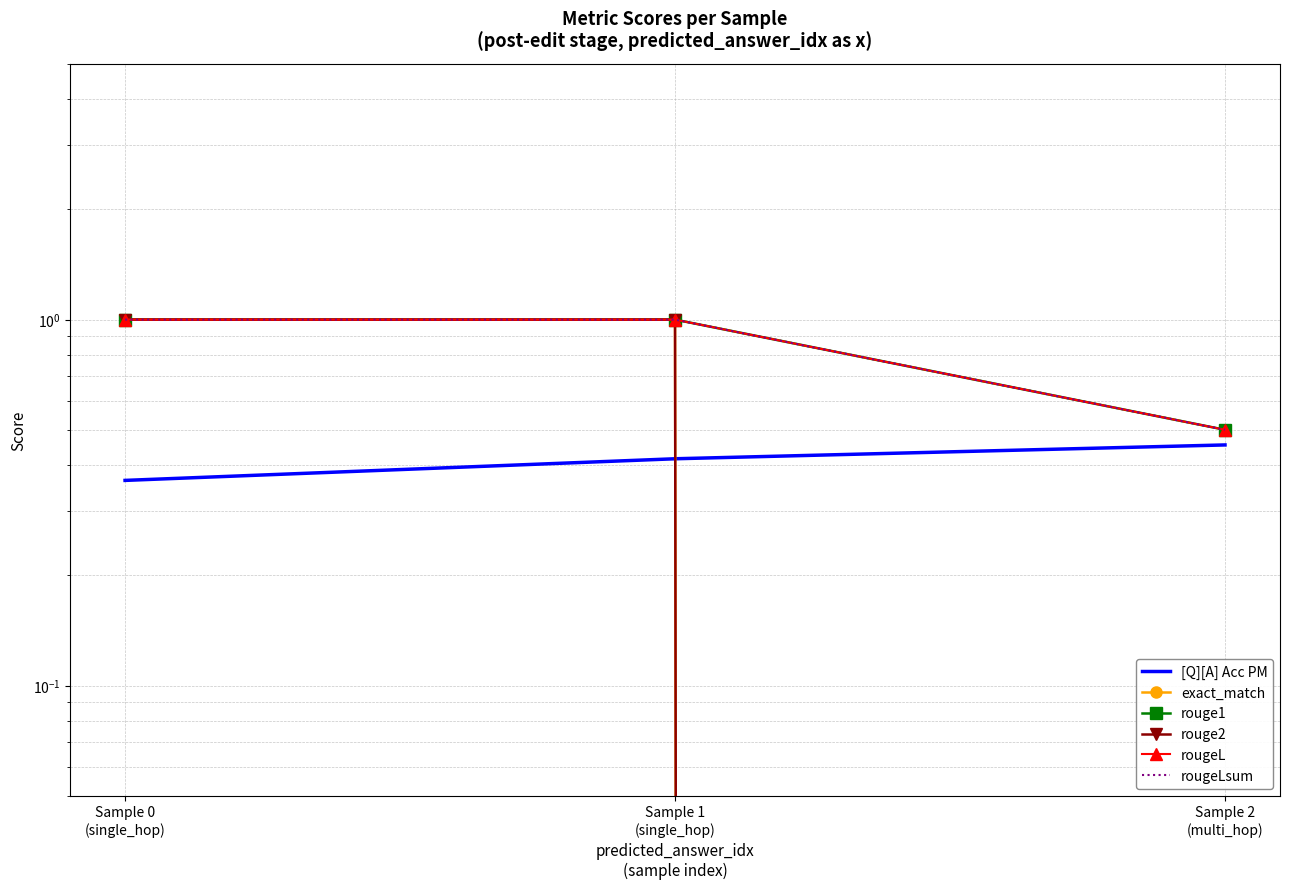

List the series in order of their peak value, lowest first.

[Q][A] Acc PM, exact_match, rouge1, rouge2, rougeL, rougeLsum